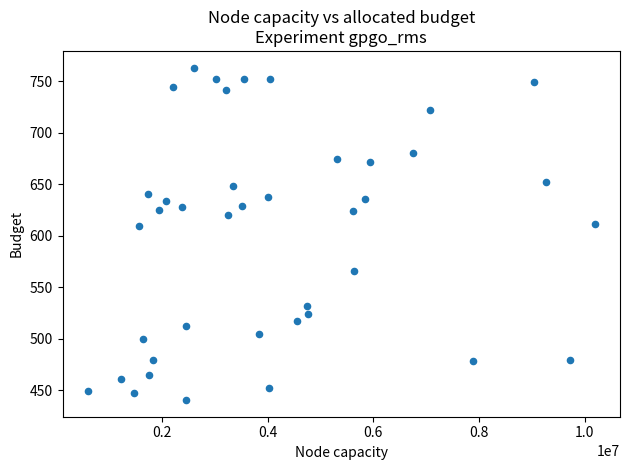

What is the range of X values (max minus min)?

9596397.0